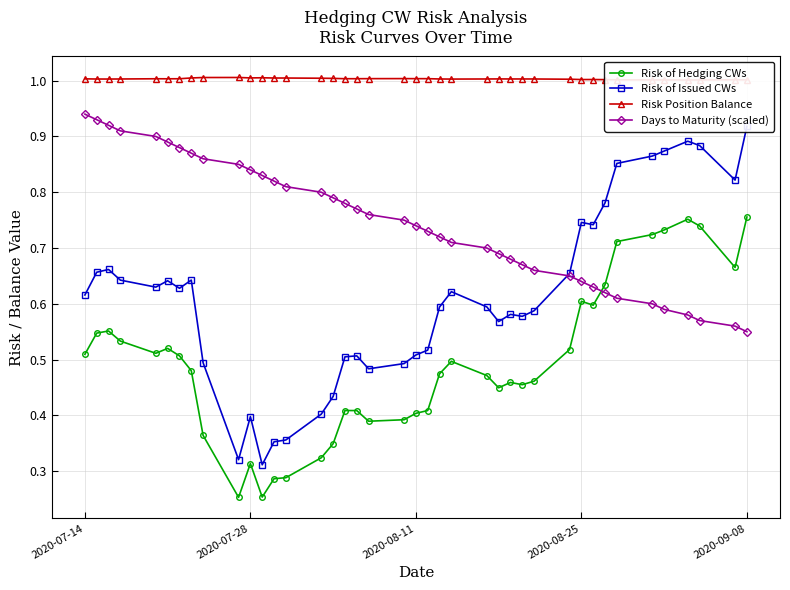

How many times do Risk of Hedging CWs and Days to Maturity (scaled) cross each other?

1